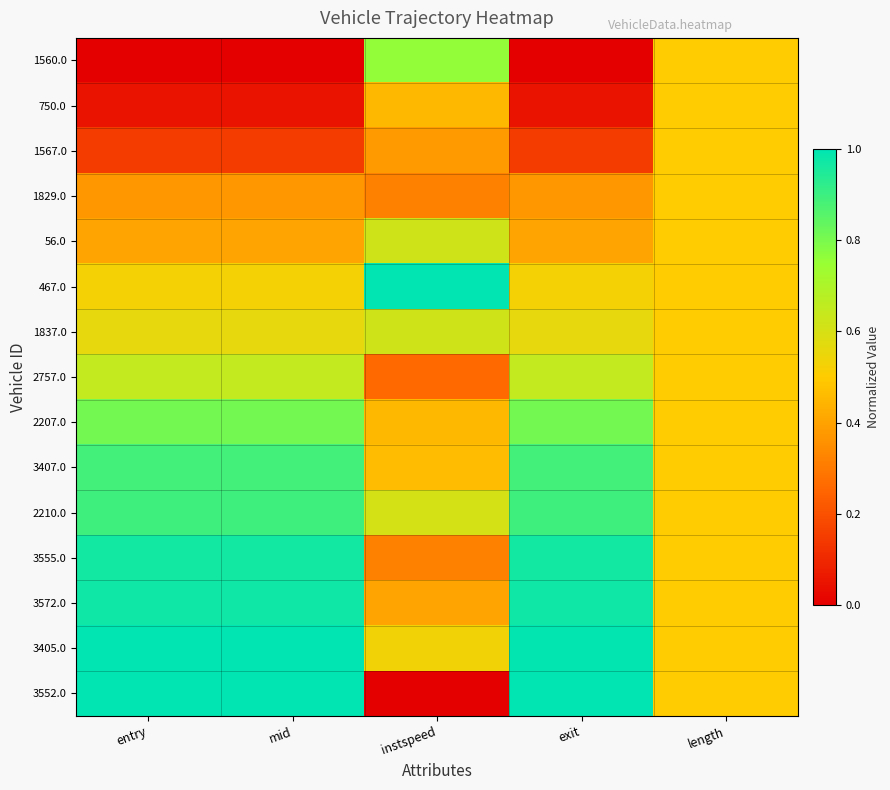

Reading left to right, what are all the values shown in this chart?

1560.0: entry=0.0	mid=0.0	instspeed=0.8	exit=0.0	length=0.5
750.0: entry=0.0	mid=0.0	instspeed=0.5	exit=0.0	length=0.5
1567.0: entry=0.2	mid=0.2	instspeed=0.4	exit=0.2	length=0.5
1829.0: entry=0.4	mid=0.4	instspeed=0.3	exit=0.4	length=0.5
56.0: entry=0.4	mid=0.4	instspeed=0.6	exit=0.4	length=0.5
467.0: entry=0.5	mid=0.5	instspeed=1.0	exit=0.5	length=0.5
1837.0: entry=0.6	mid=0.6	instspeed=0.6	exit=0.6	length=0.5
2757.0: entry=0.6	mid=0.6	instspeed=0.3	exit=0.6	length=0.5
2207.0: entry=0.8	mid=0.8	instspeed=0.5	exit=0.8	length=0.5
3407.0: entry=0.9	mid=0.9	instspeed=0.5	exit=0.9	length=0.5
2210.0: entry=0.9	mid=0.9	instspeed=0.6	exit=0.9	length=0.5
3555.0: entry=1.0	mid=1.0	instspeed=0.3	exit=1.0	length=0.5
3572.0: entry=1.0	mid=1.0	instspeed=0.4	exit=1.0	length=0.5
3405.0: entry=1.0	mid=1.0	instspeed=0.5	exit=1.0	length=0.5
3552.0: entry=1.0	mid=1.0	instspeed=0.0	exit=1.0	length=0.5